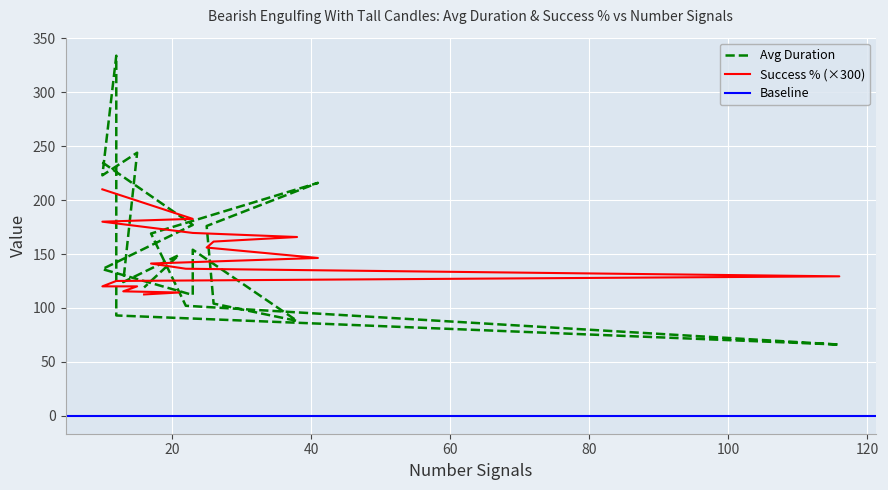

What is the difference between the Success % values at 23 and 12?

44.5